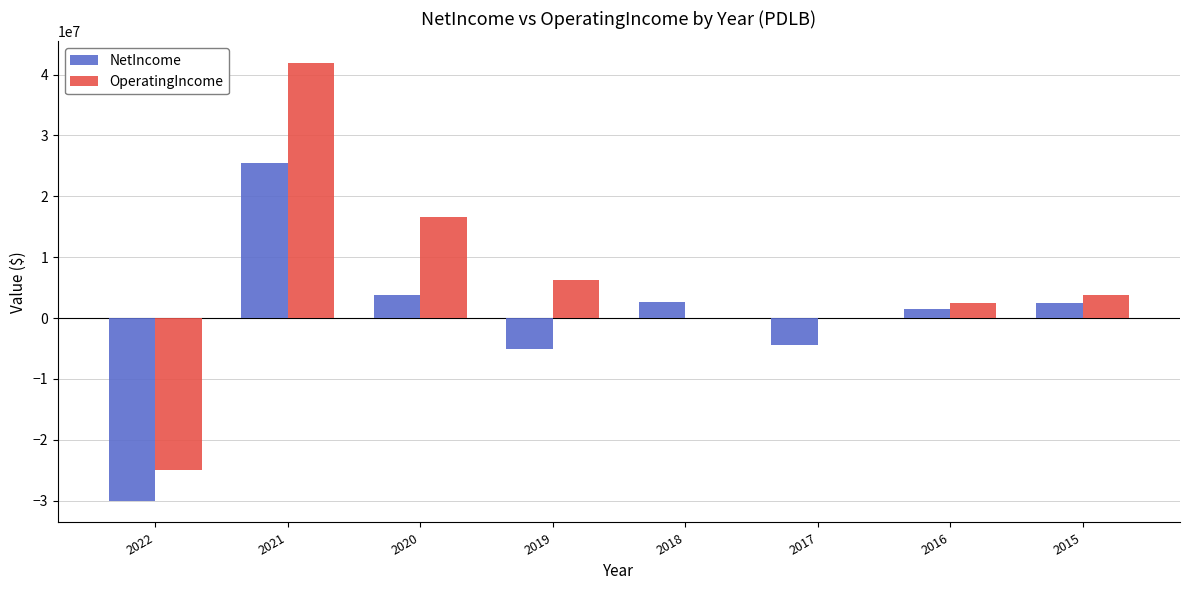

At which category is the sum across all series the highest?

2021